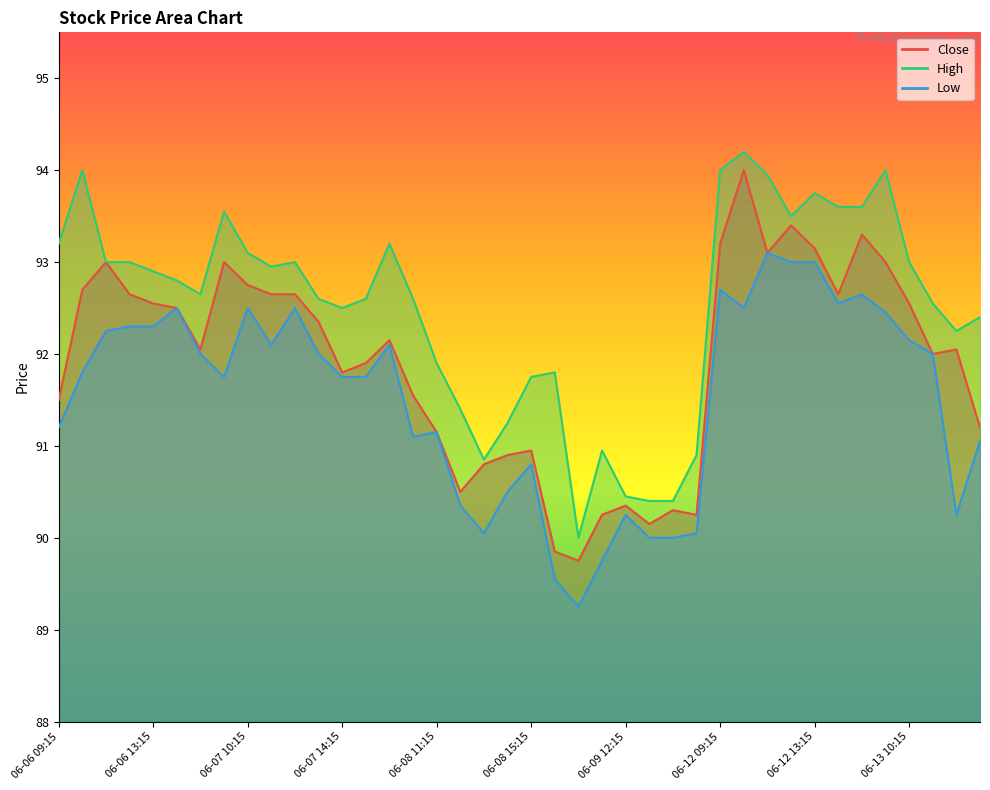

What is the label of the 27th point from the left?

06-09 14:15